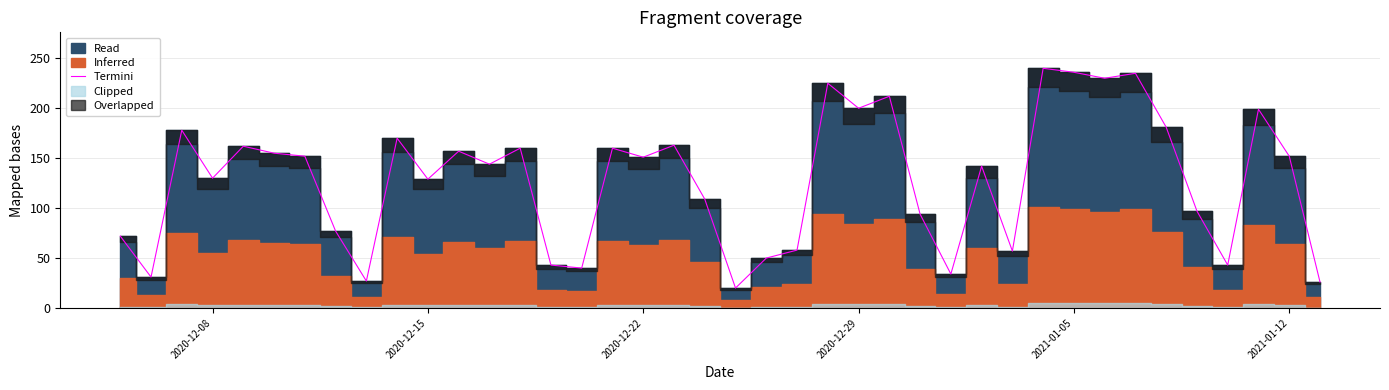

How many categories are shown in the chart?

40